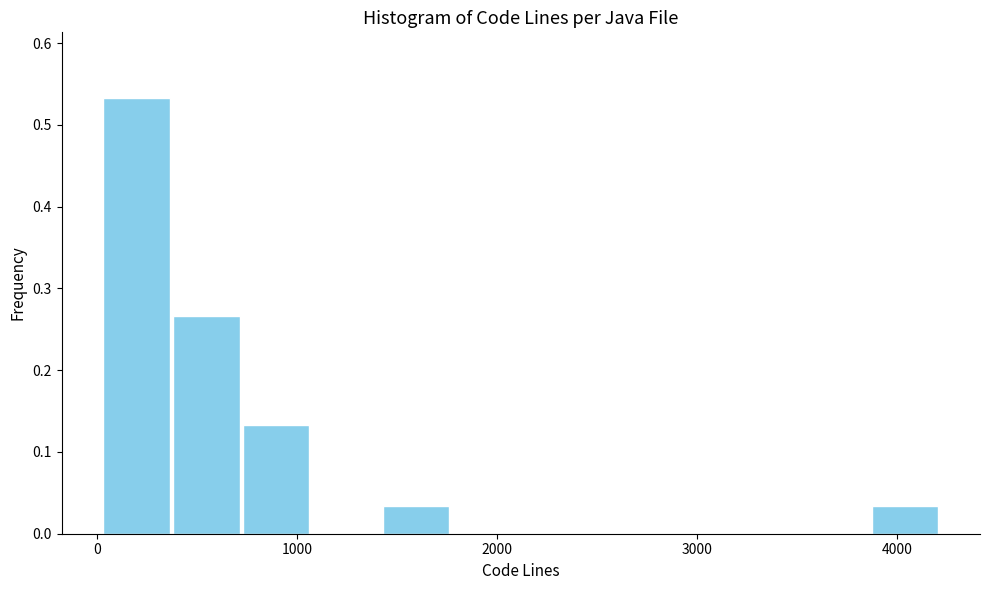

Around what value on the x-axis is the tallest bar? Give the approximate position of its centre, as read against the axis.

200